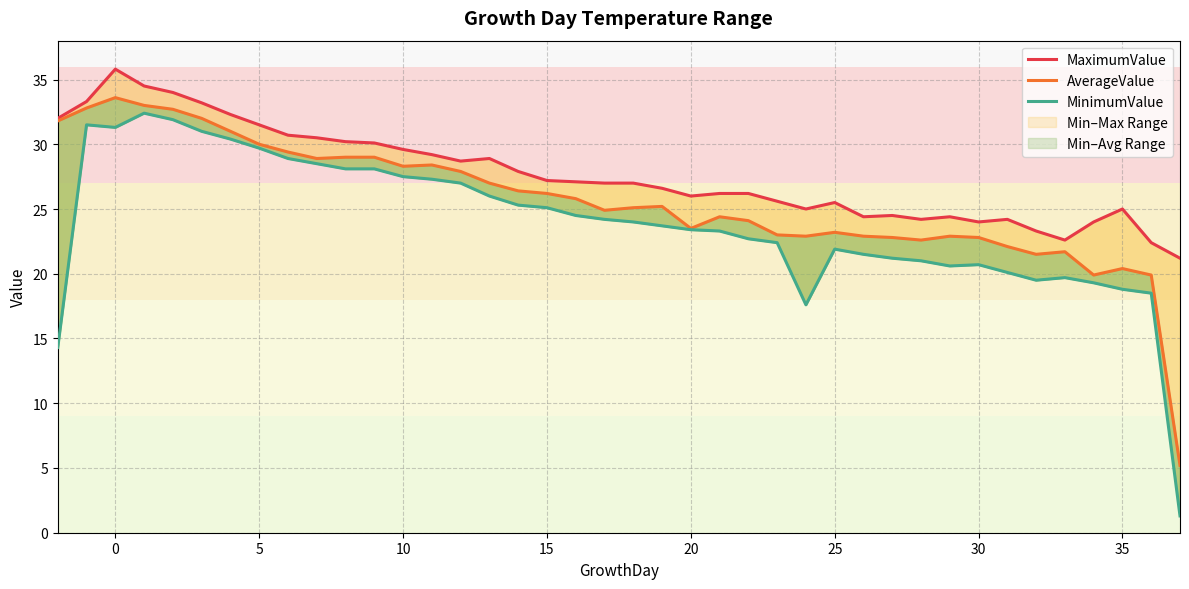

Where is AverageValue nearest to the value 19?

36